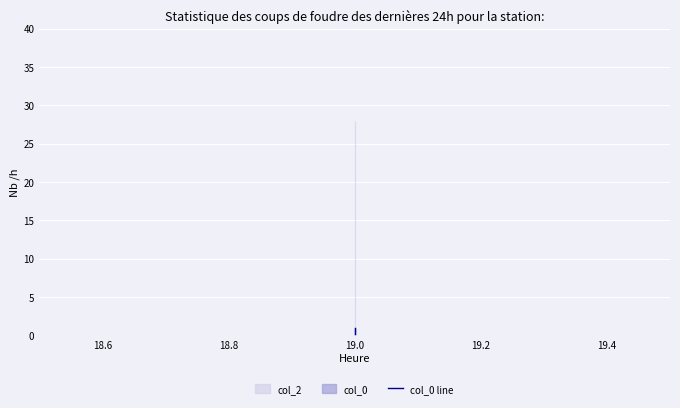

How many lines are shown in the chart?

1